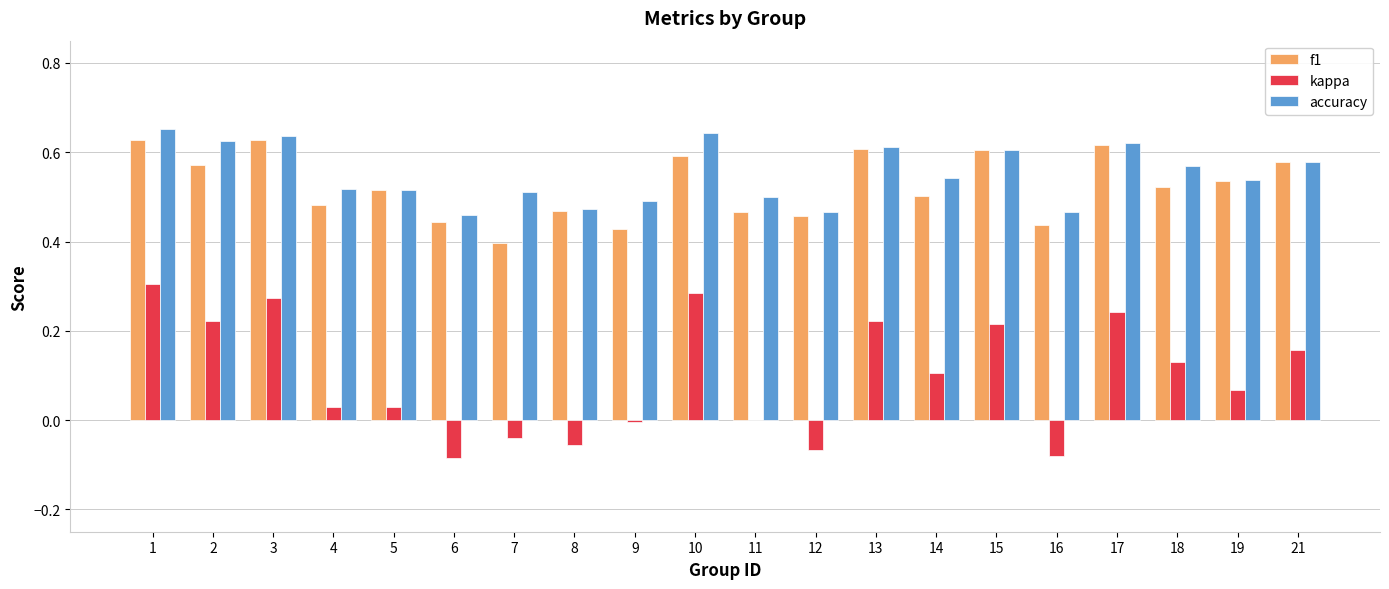

What is the sum of the accuracy values at 6 and 7?

1.0